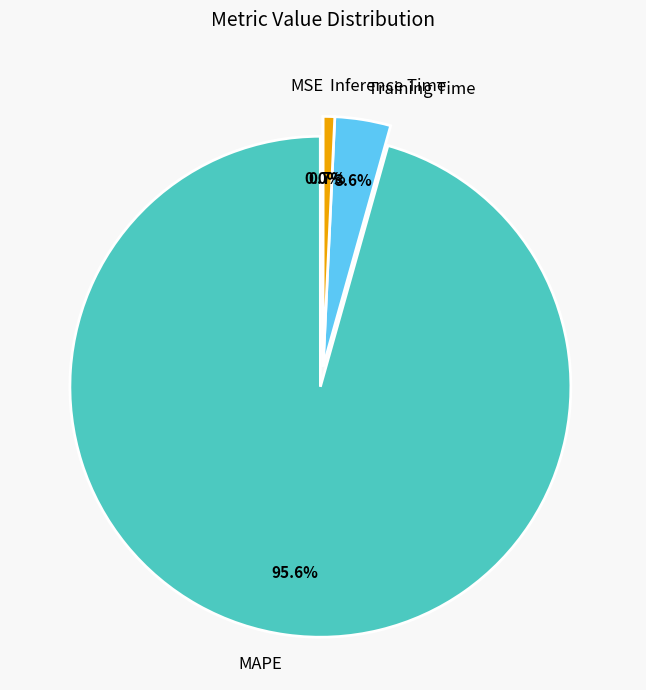

To the nearest percent, what is the difference between the MAPE and Inference Time slice percentages?

95%